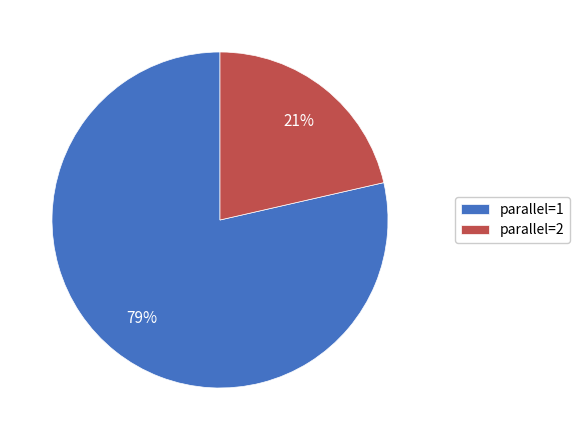

Rank the categories by value from highest to lowest.

parallel=1, parallel=2